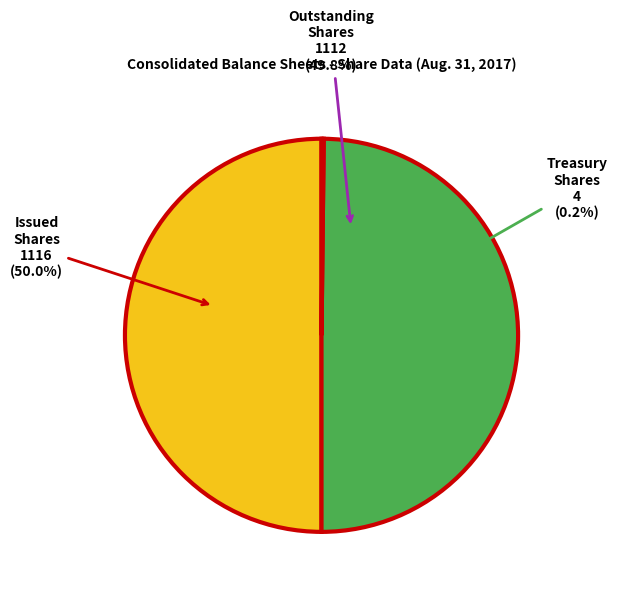

Which category has the biggest portion of the pie?

Common Stock, issued (in shares)